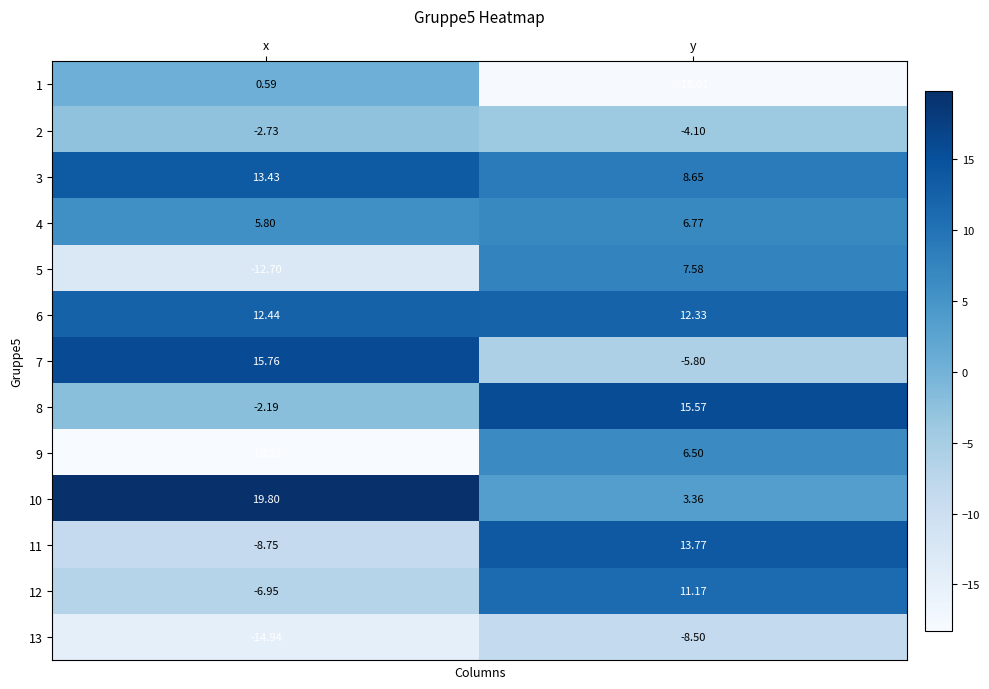

At which category is the sum across all series the highest?

y